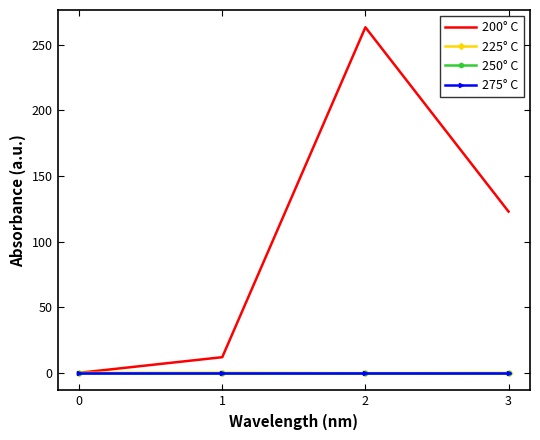

Reading right to left, transcribe all the data shown in this chart.

200° C: 122.8	263.2	11.9	0.0
225° C: 0.0	-0.2	0.1	0.0
250° C: 0.0	0.0	0.0	0.0
275° C: 0.0	0.0	0.0	0.0